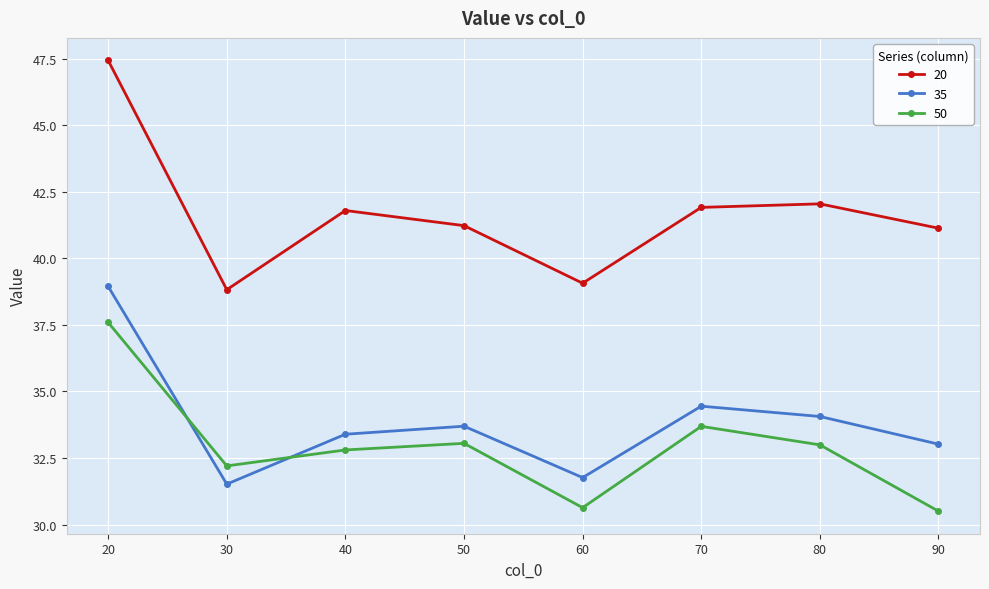

What is the spread (max minus min) of values at 70?

8.2